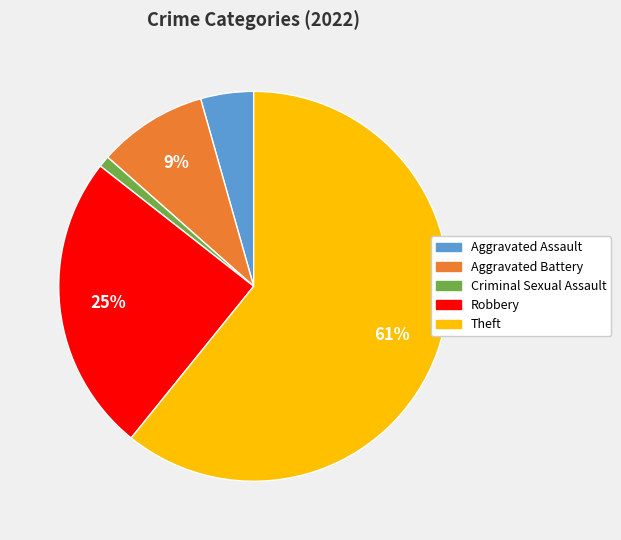

Rank the categories by value from highest to lowest.

Theft, Robbery, Aggravated Battery, Aggravated Assault, Criminal Sexual Assault